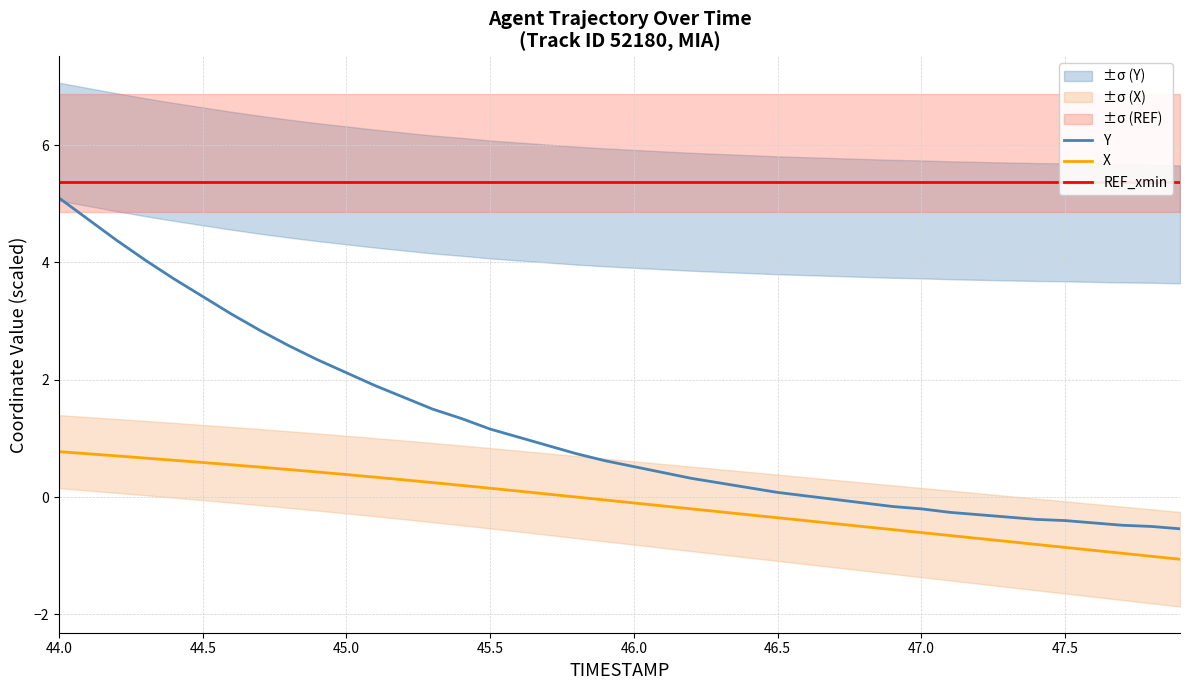

How many data points in X are above 0?

19